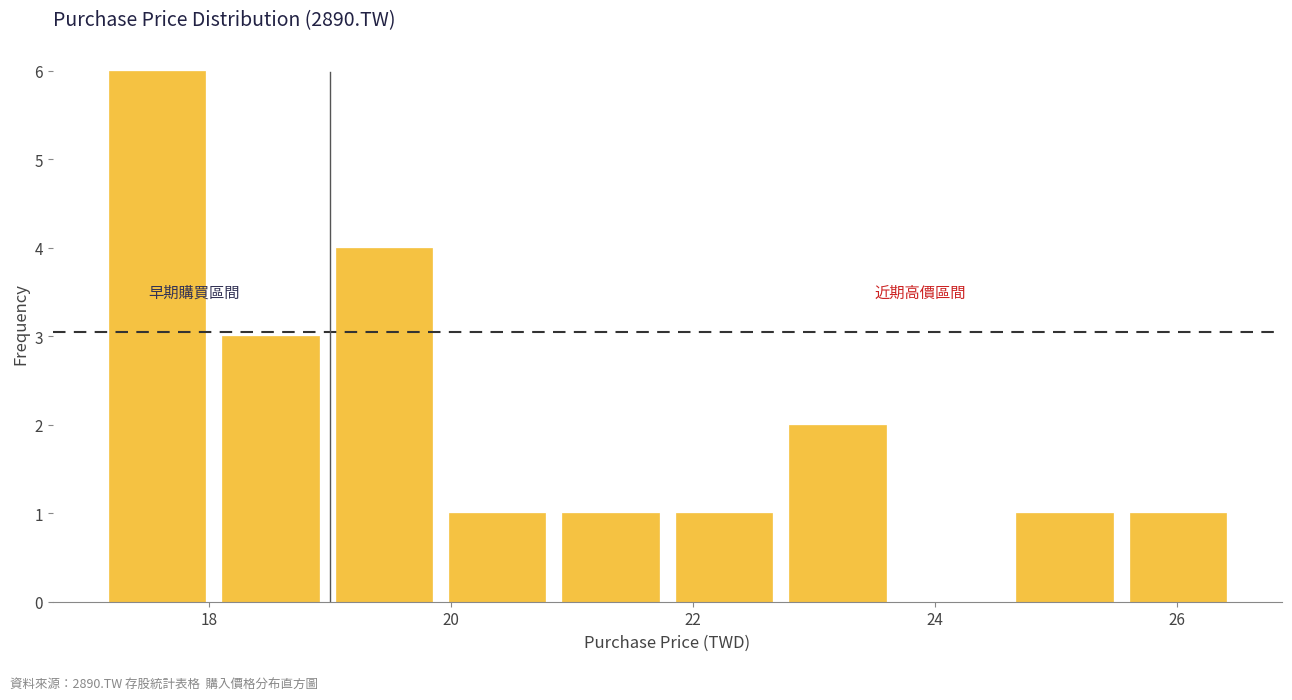

What is the height of the bar covering 24.6 to 25.6 on the x-axis? Neither the bar edges nor the heights are printed on the chart, so give them approximately, as read against the axes.

1